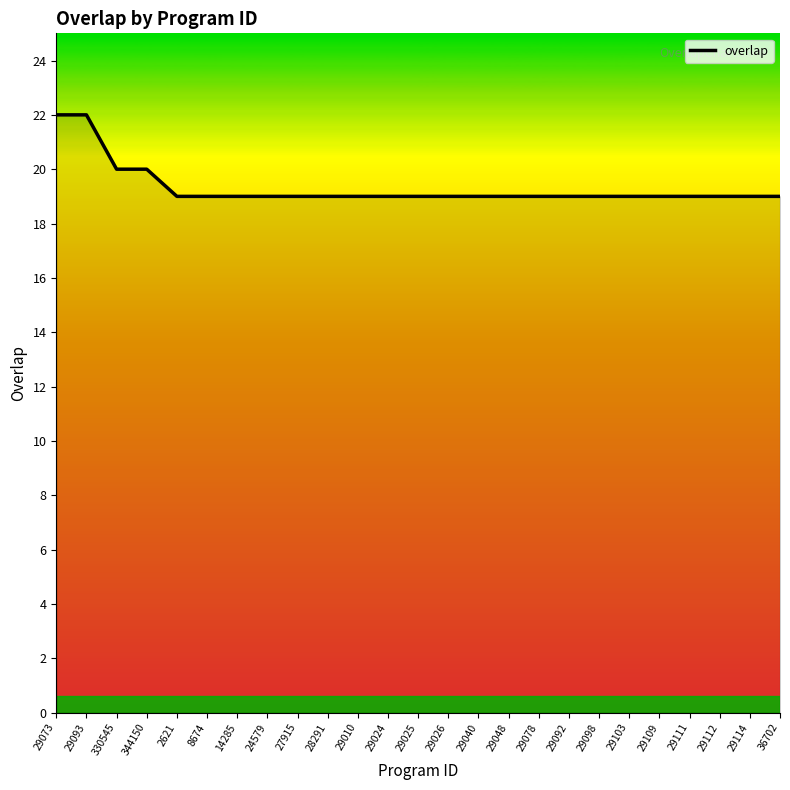

Approximately how many times larger is the value at 29040 compared to 27915?

1.0